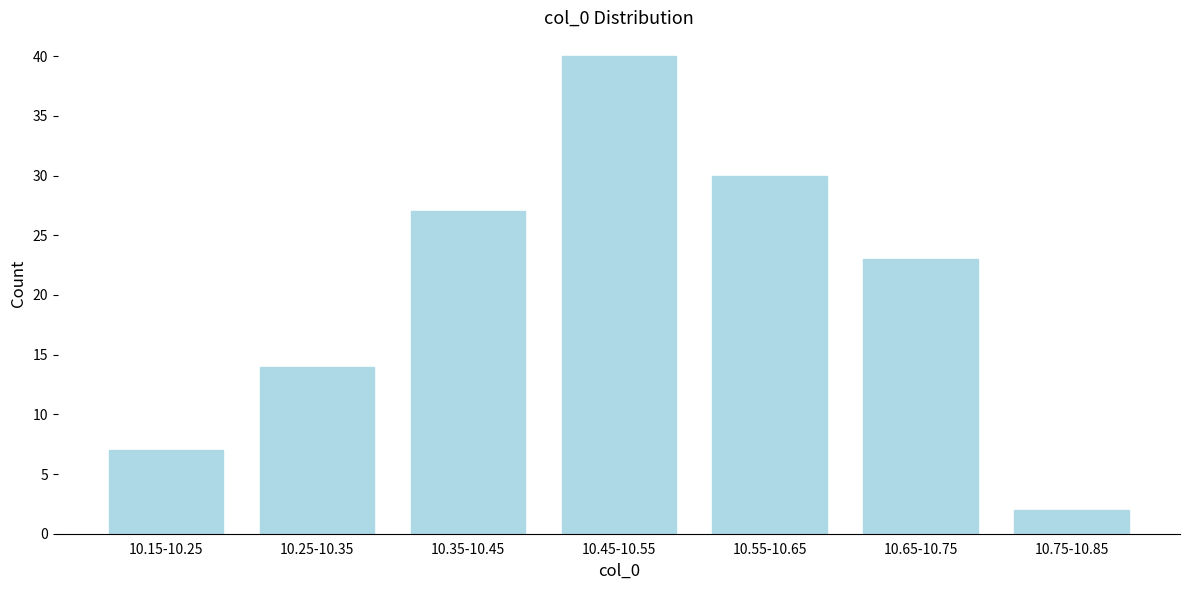

Reading left to right, list all the values displayed in this chart.

10.15-10.25=7	10.25-10.35=14	10.35-10.45=27	10.45-10.55=40	10.55-10.65=30	10.65-10.75=23	10.75-10.85=2